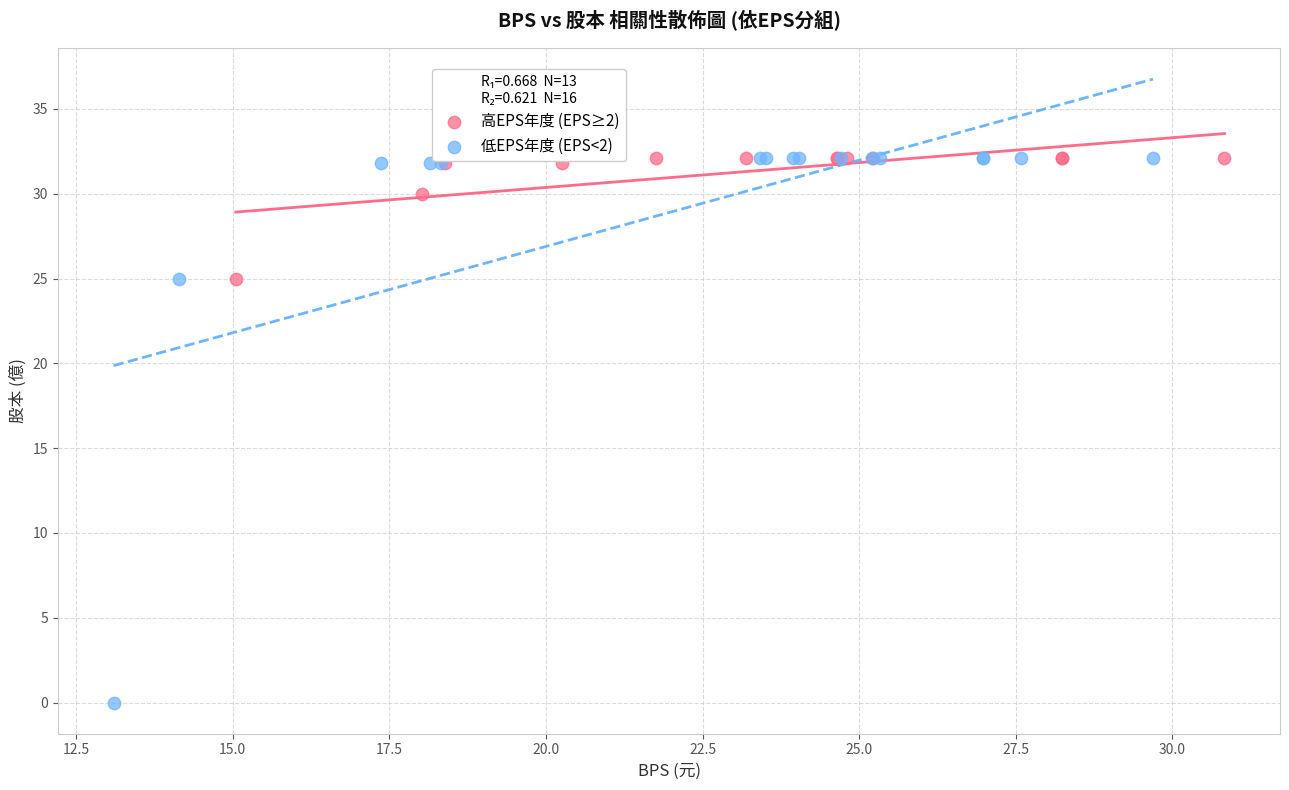

Which series reaches the minimum Y coordinate?

低EPS年度 (EPS<2)